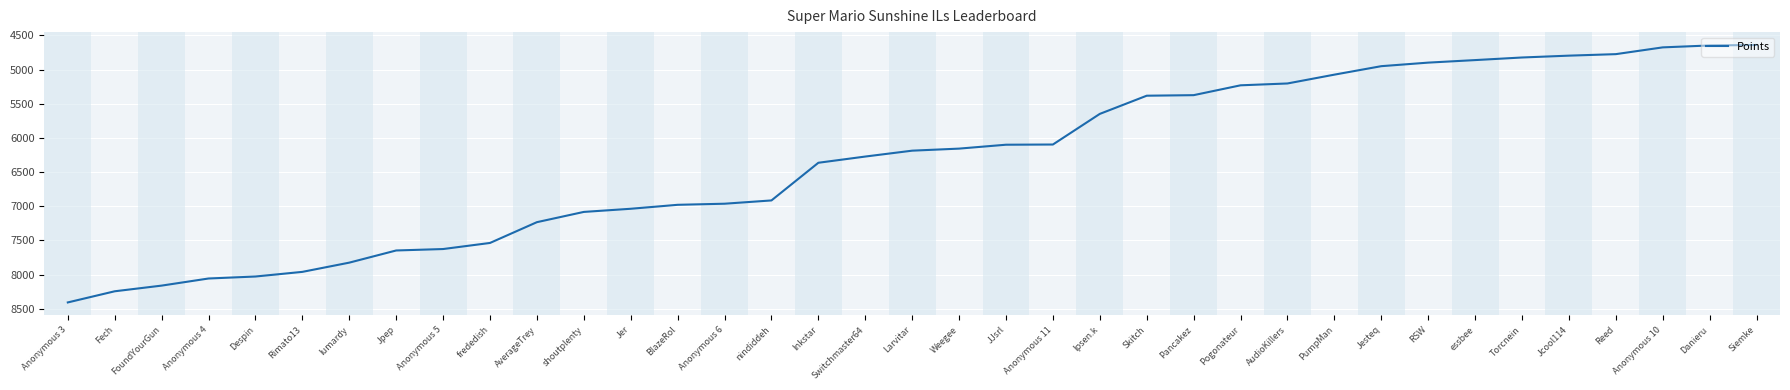

Which has a higher value, AudioKillers or Larvitar?

Larvitar